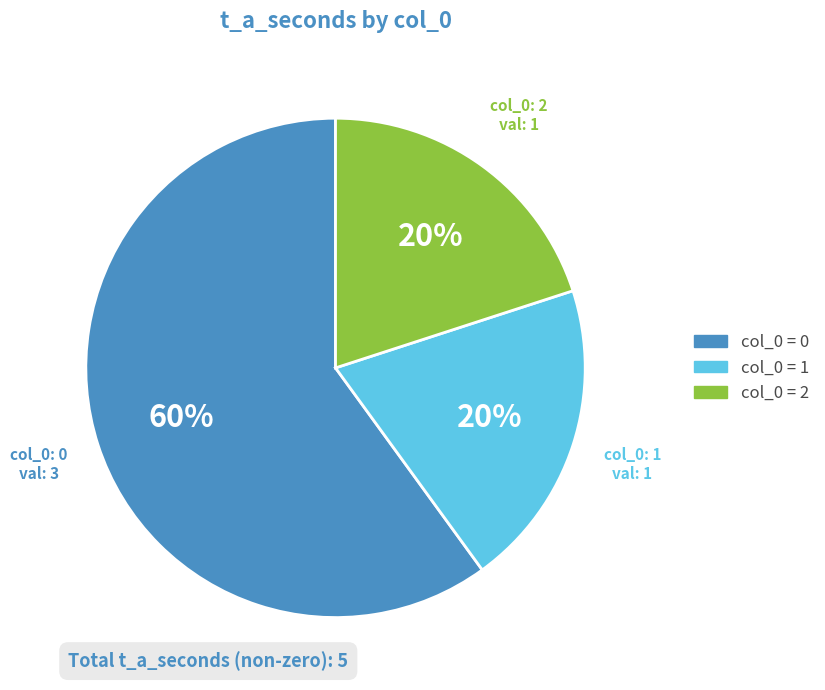

Does any single category account for the majority?

Yes